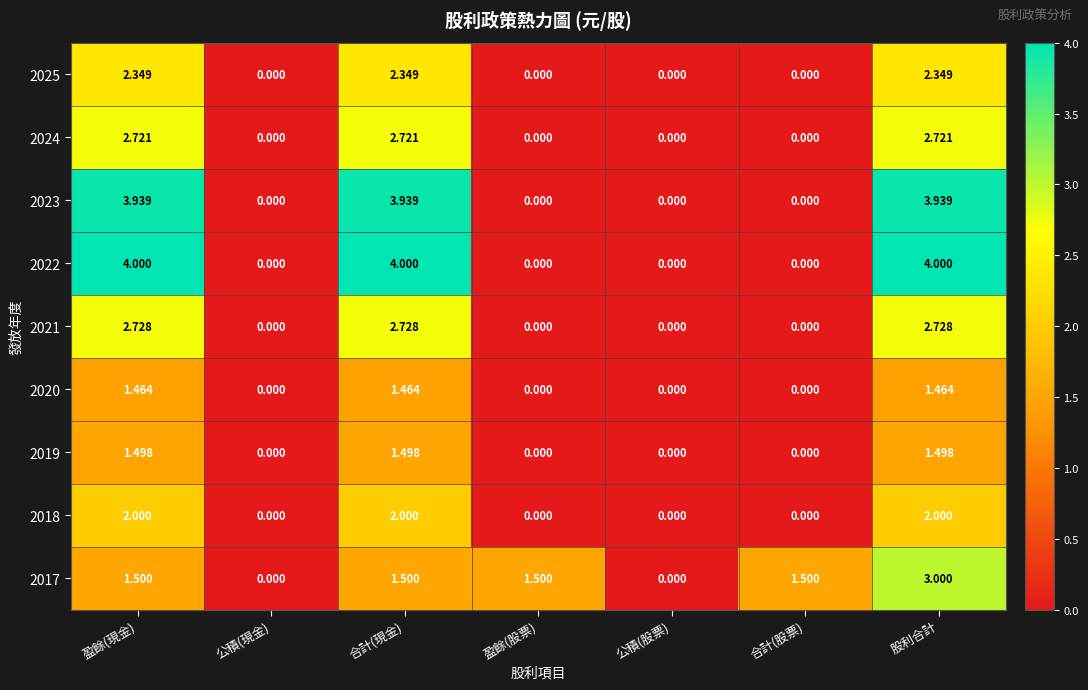

Where does the 2017 series first go above 1?

盈餘(現金)